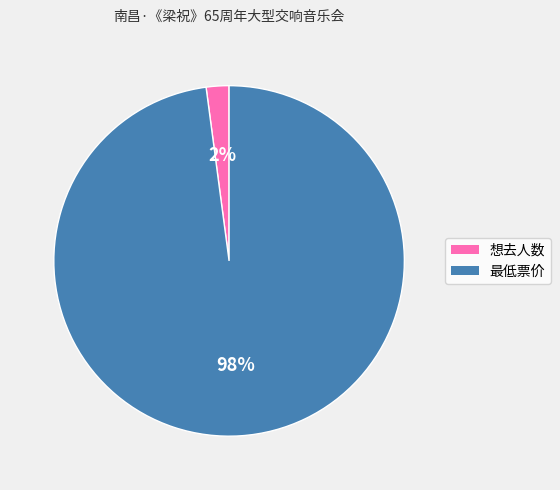

To the nearest percent, what is the combined percentage of 想去人数 and 最低票价?

100%